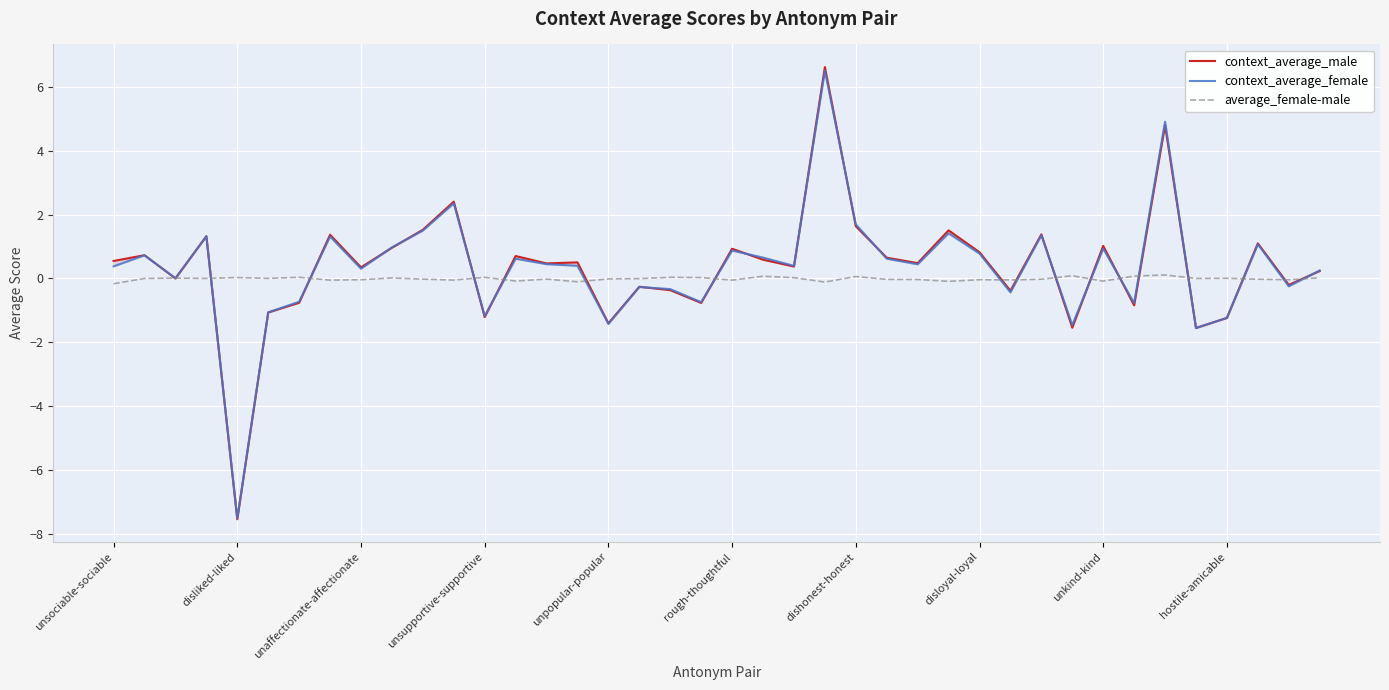

Which category has the highest value in the average_female-male series?

34